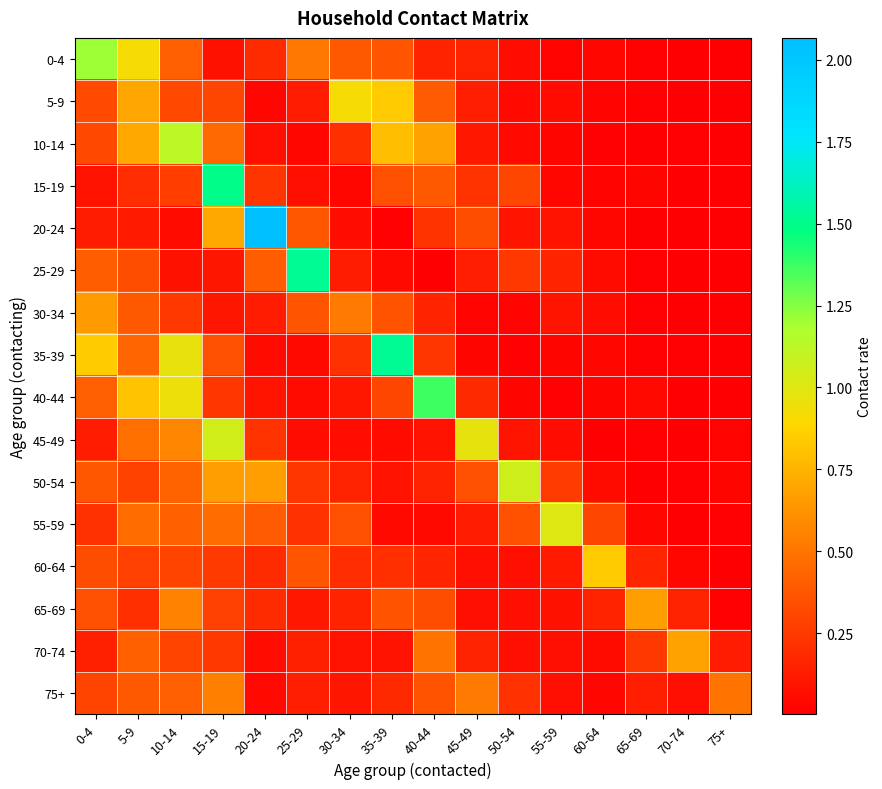

Which has a higher value, 70-74 or 50-54?

50-54